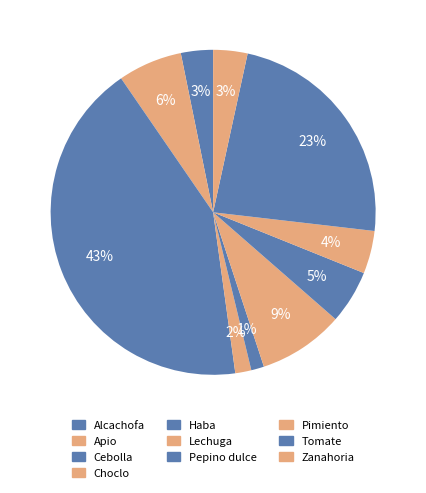

True or false: Zanahoria accounts for 1% of the total.

False